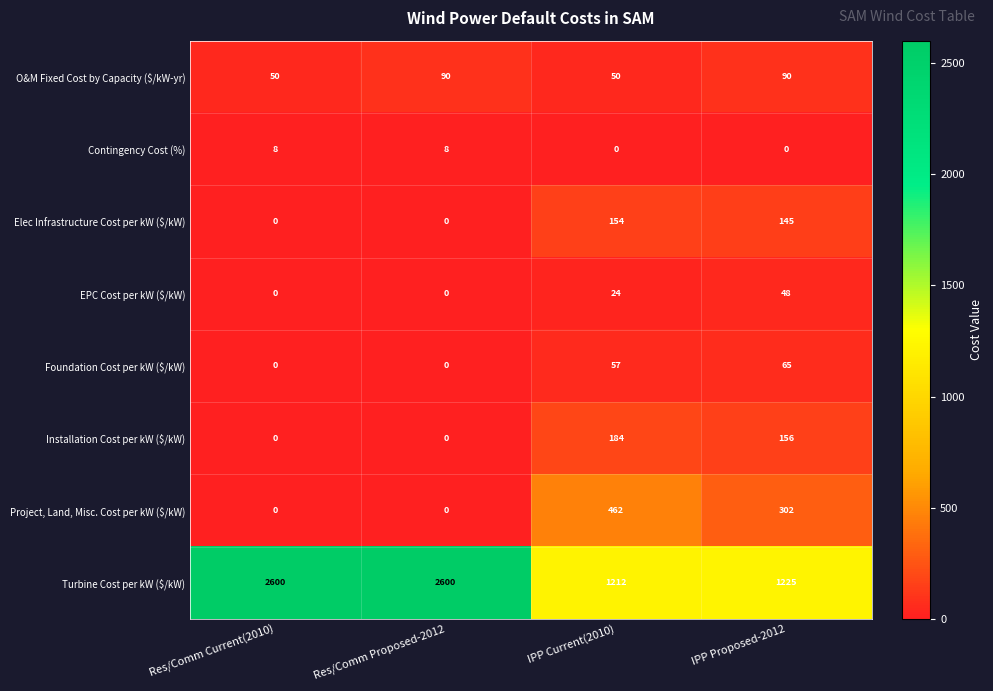

True or false: Contingency Cost (%) has a value of 8 at Res/Comm Current(2010).

True